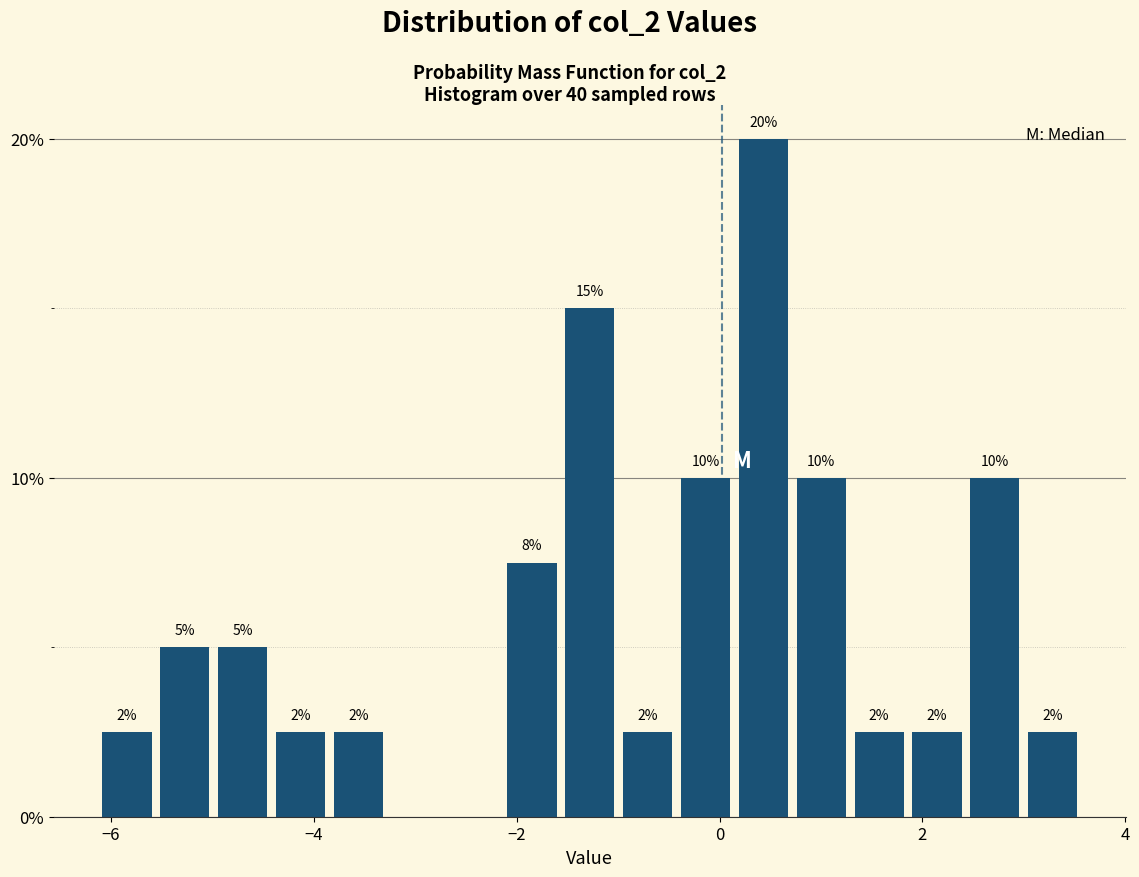

Around what value on the x-axis is the tallest bar? Give the approximate position of its centre, as read against the axis.

0.4